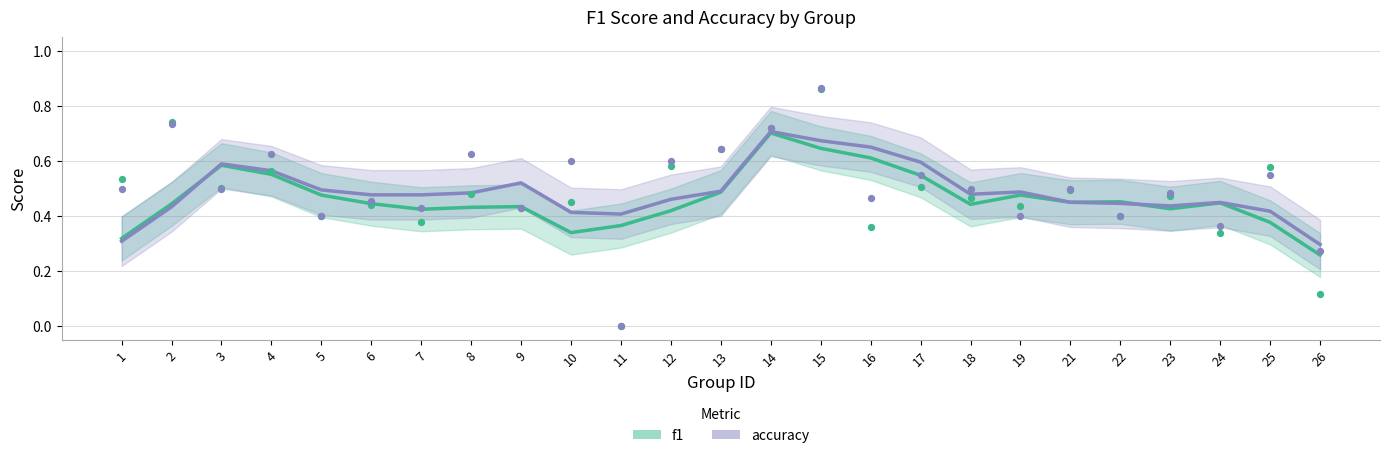

At which category is the sum across all series the highest?

14